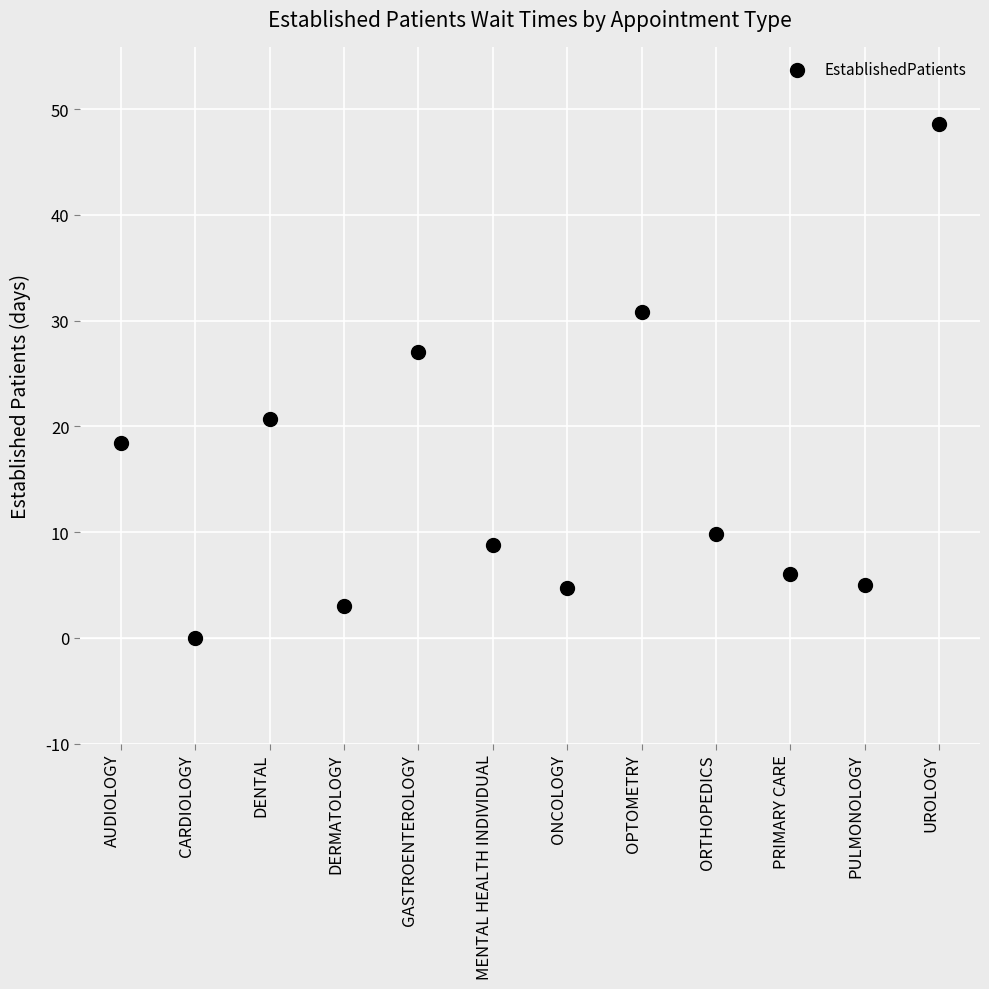

What is the range of Y values (max minus min)?

48.6